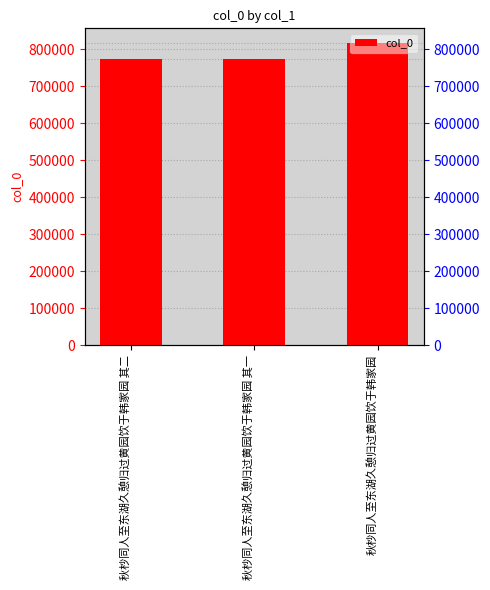

Which label corresponds to the largest value in the chart?

秋杪同人至东湖久憩归过黄园饮于韩家园